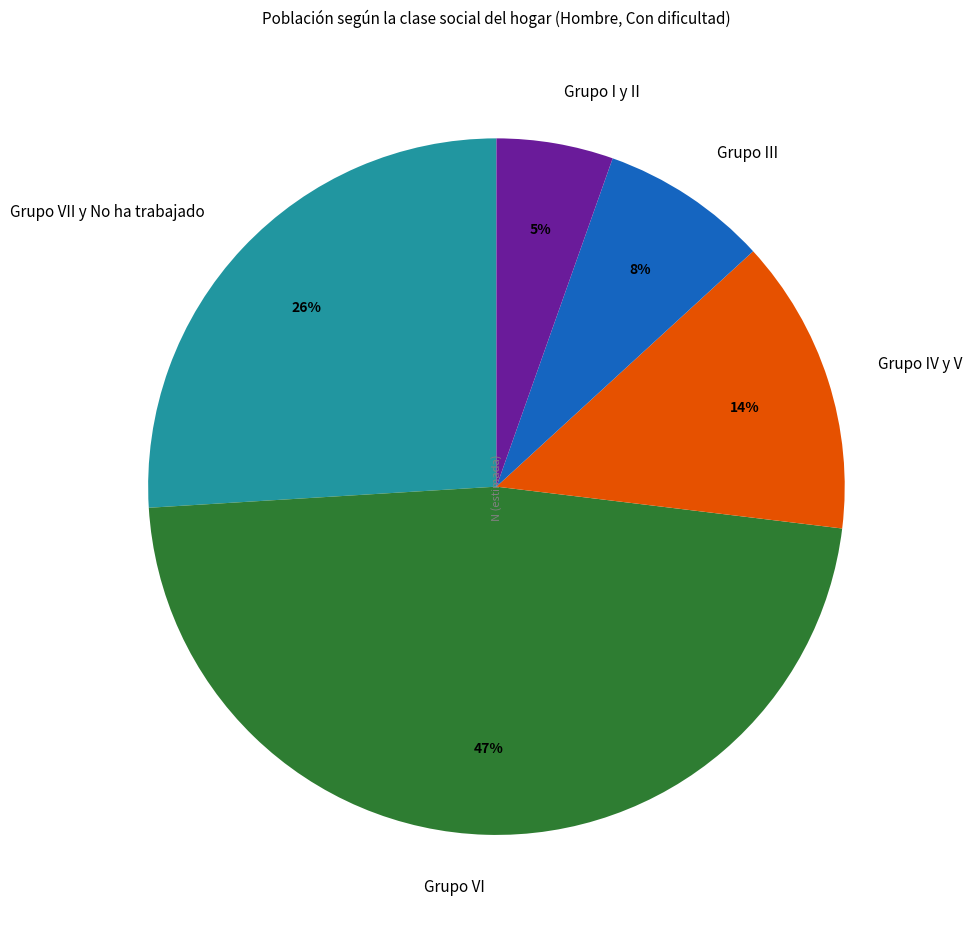

To the nearest percent, what portion does Grupo VII y No ha trabajado represent?

26%